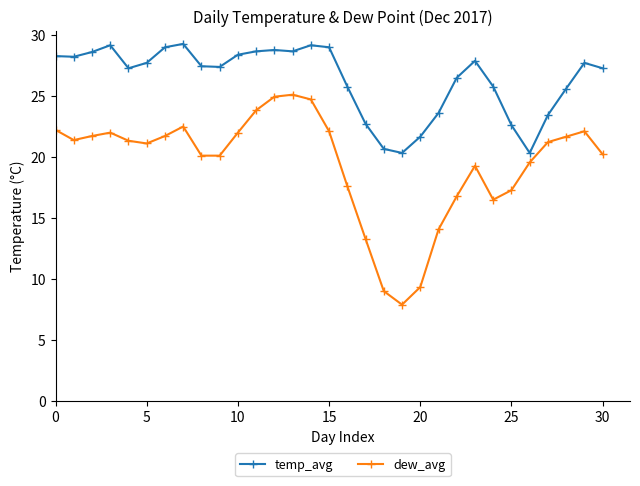

Which series has the widest spread of values?

dew_avg